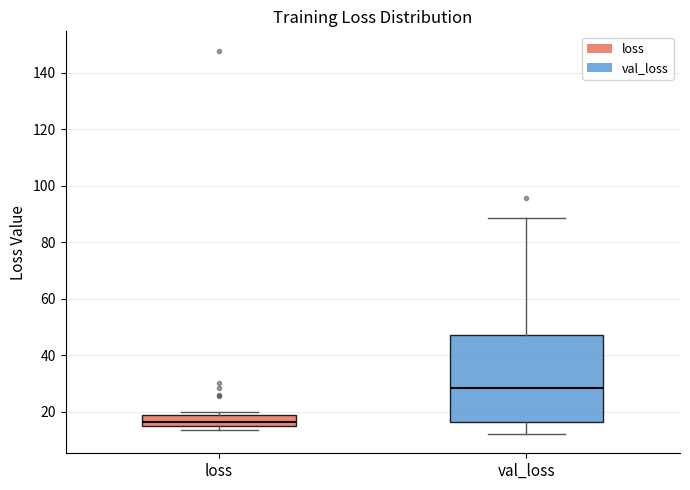

Which box's median line is the lowest?

loss